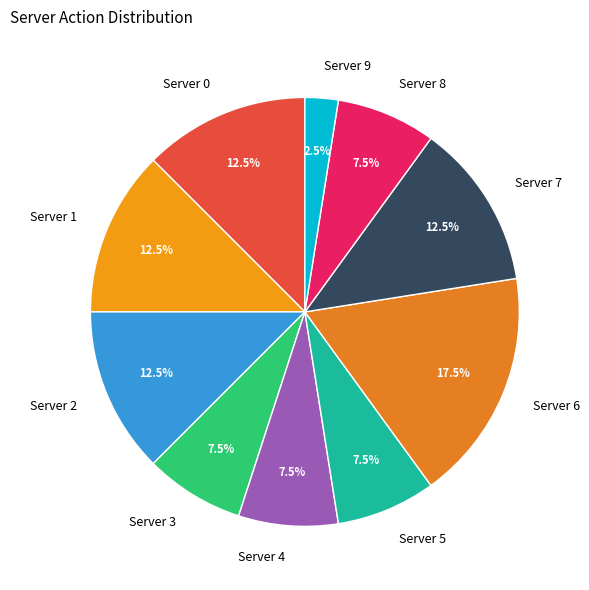

Which slice is the smallest?

Server 9